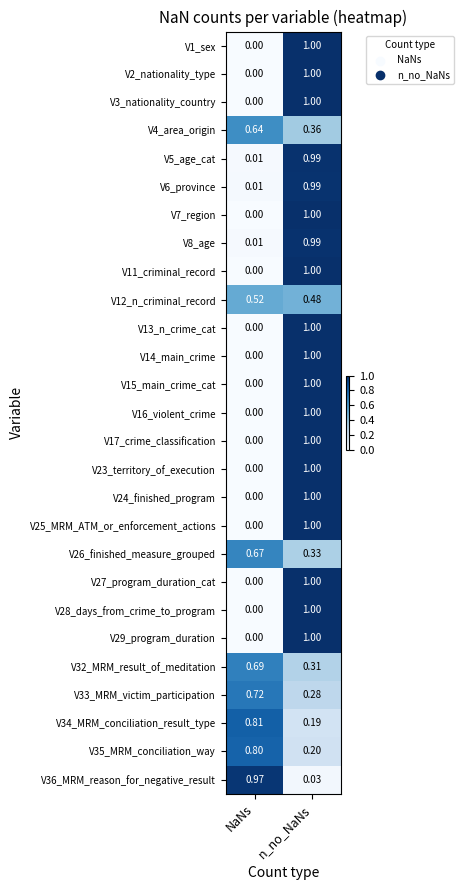

Where is V4_area_origin nearest to the value 0?

n_no_NaNs